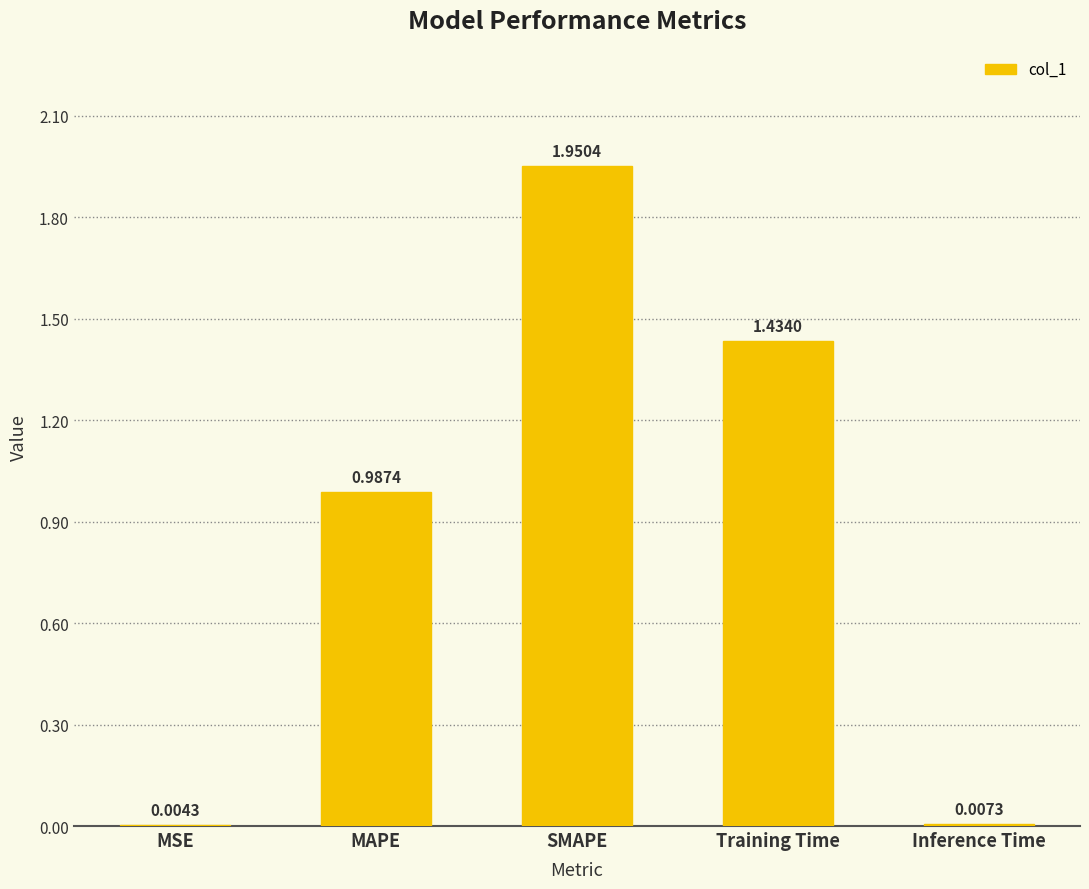

Where is the data nearest to the value 0?

MSE